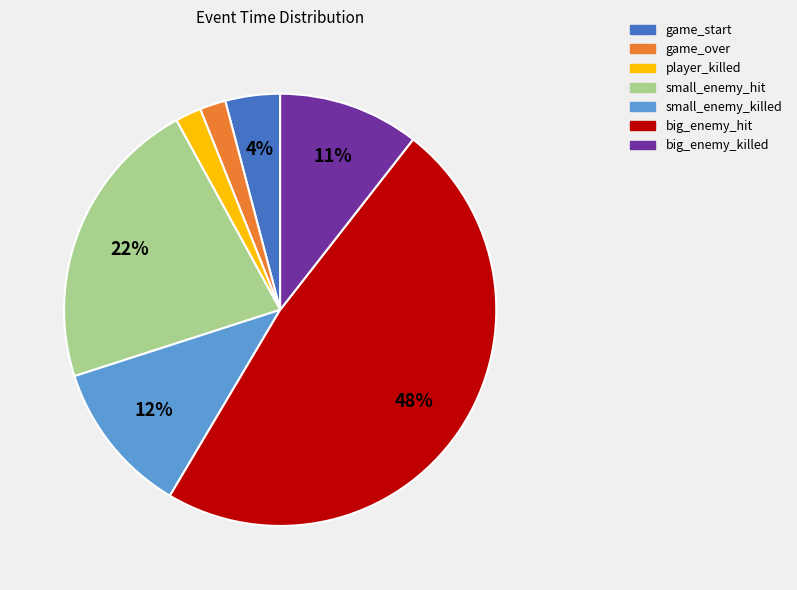

True or false: small_enemy_hit accounts for 31% of the total.

False